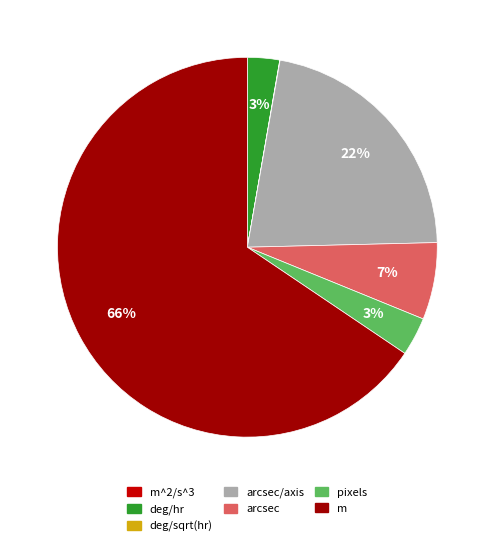

Is there any slice that represents more than half of the pie?

Yes